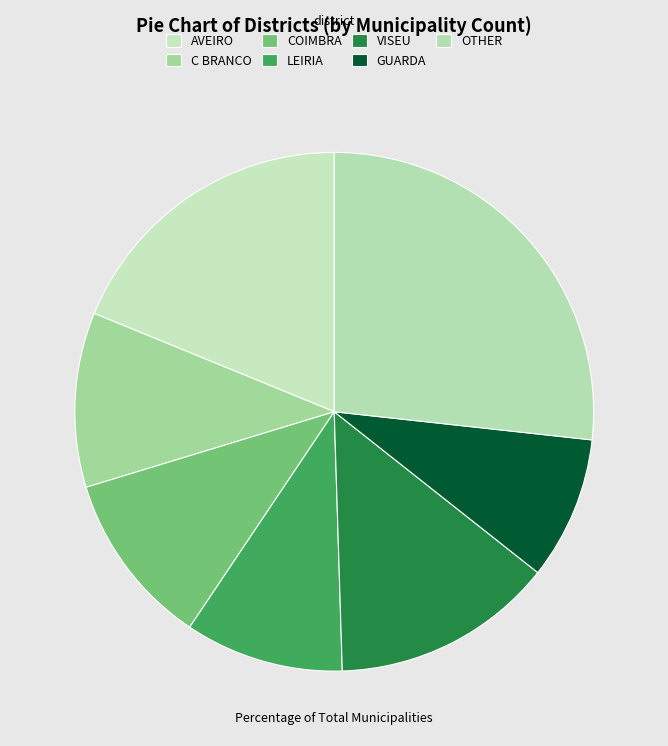

How many slices are in this pie chart?

7